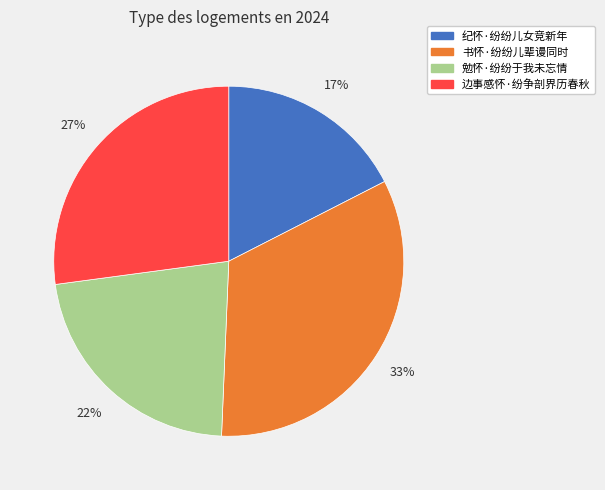

Is there any slice that represents more than half of the pie?

No